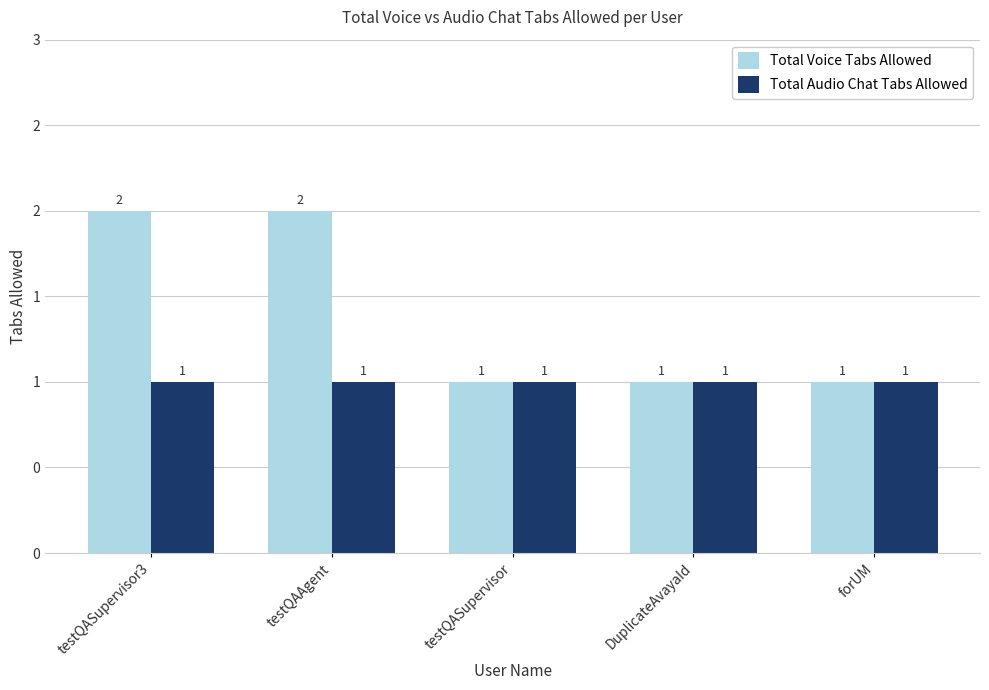

Which label corresponds to the largest value in the chart?

testQASupervisor3